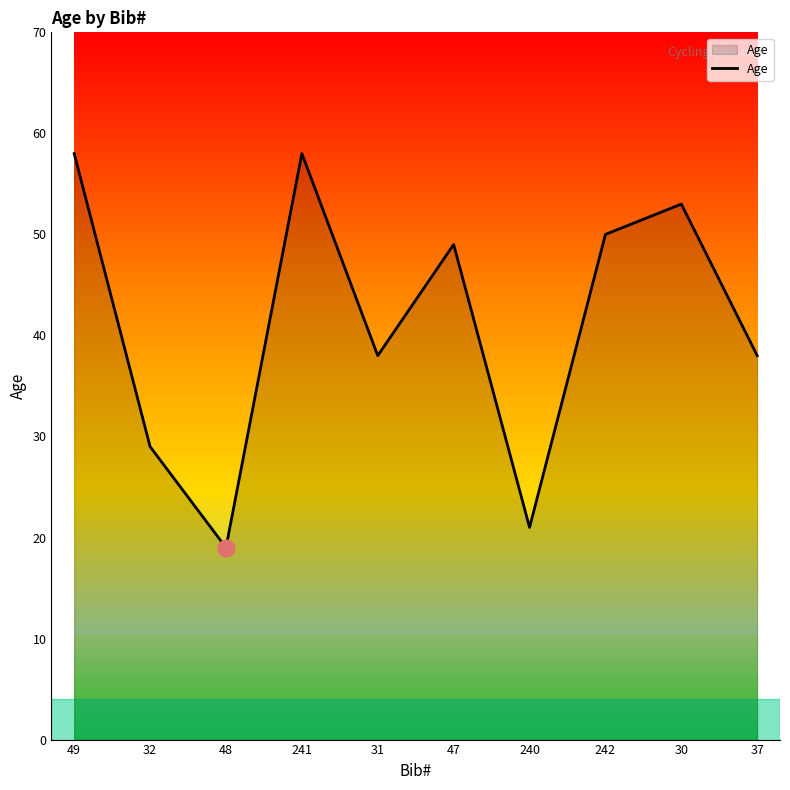

The chart shows a value of 13 at 30. True or false?

False